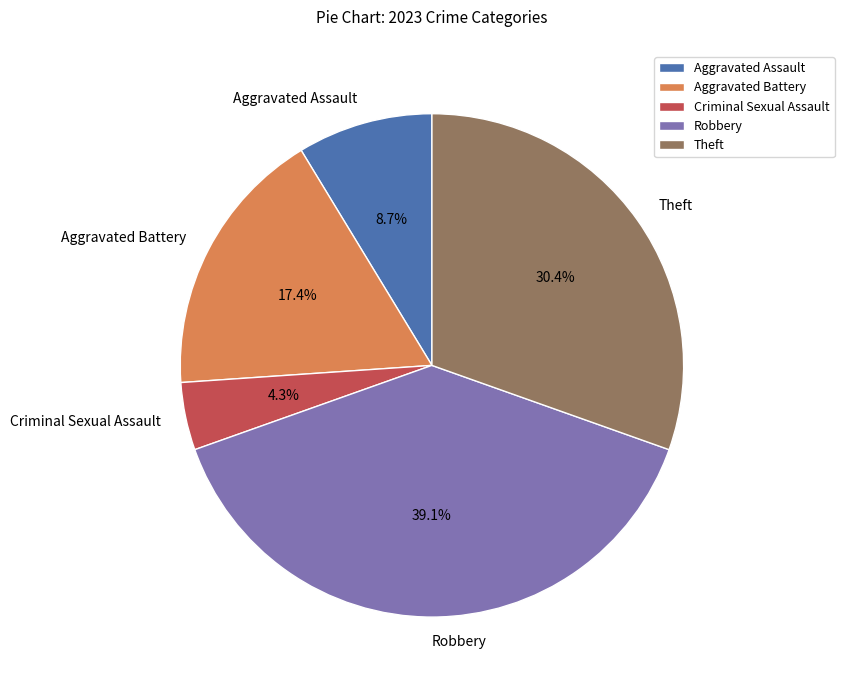

To the nearest percent, what is the average slice percentage?

20%